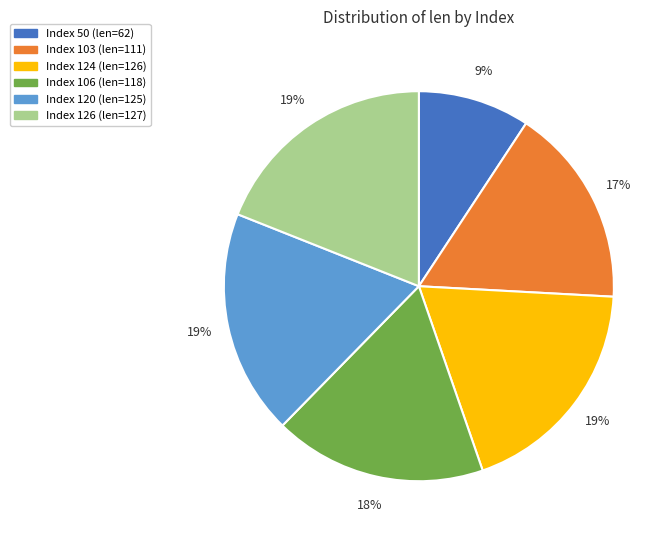

Count the number of slices in the pie.

6